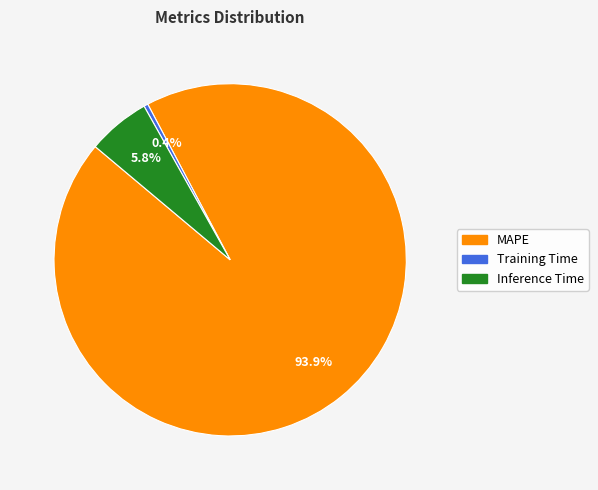

What is the largest slice in the pie chart?

MAPE